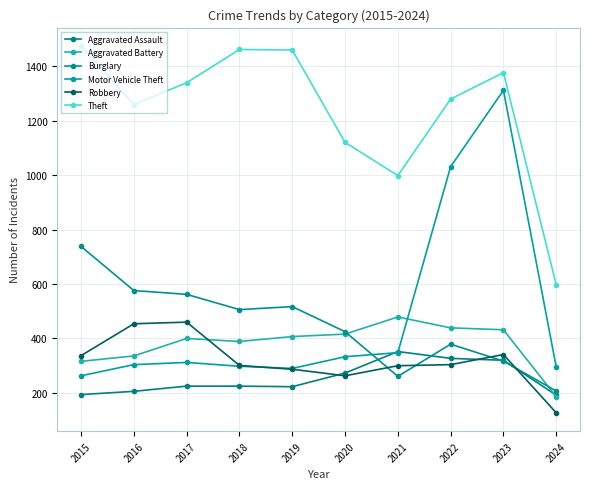

What is the greatest value displayed?

1474